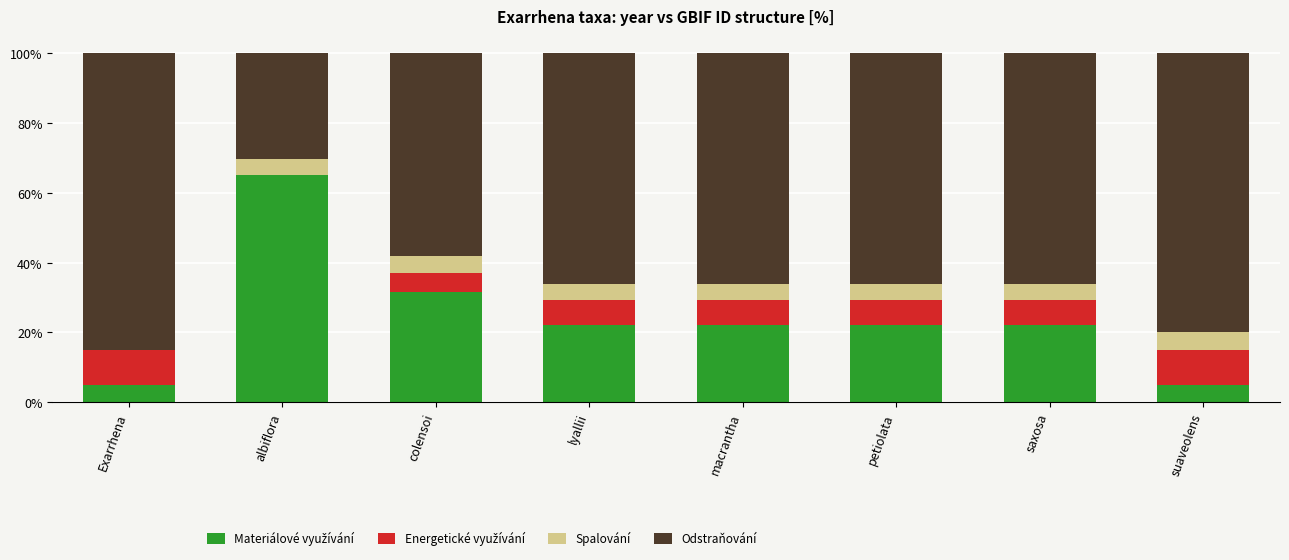

What is the total value across all series at colensoi?

100.0